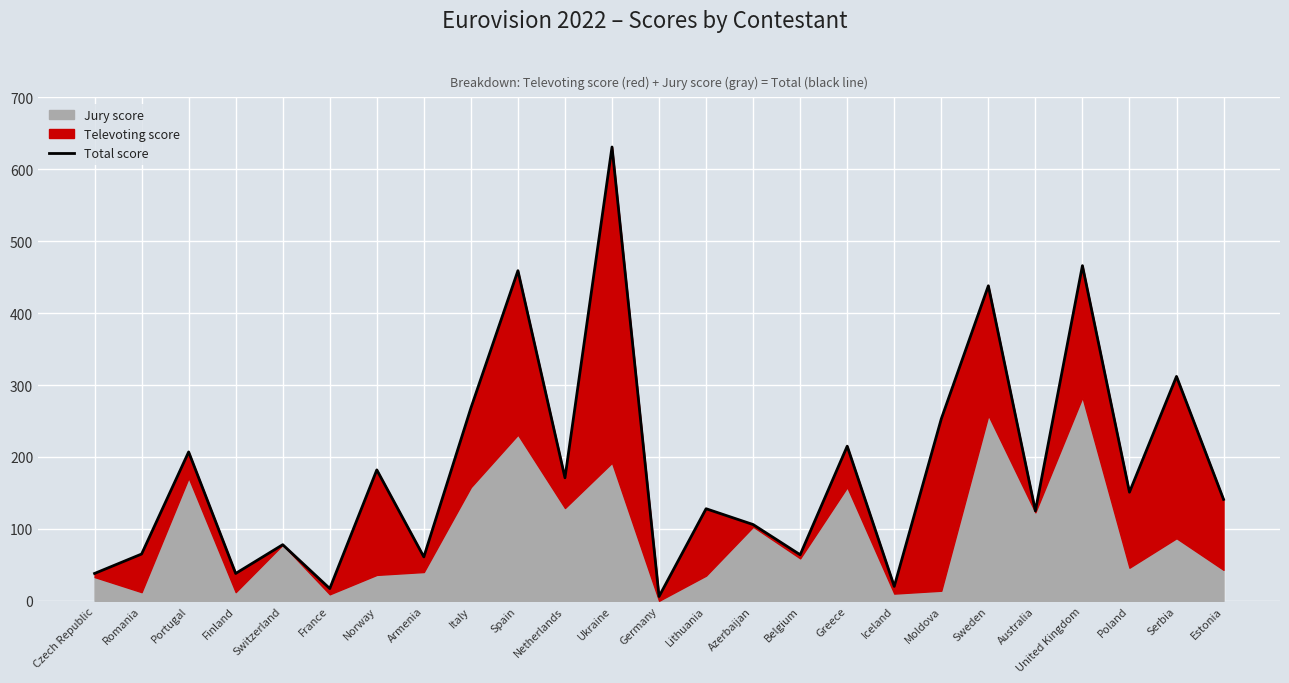

What is the maximum value shown in the chart?

631